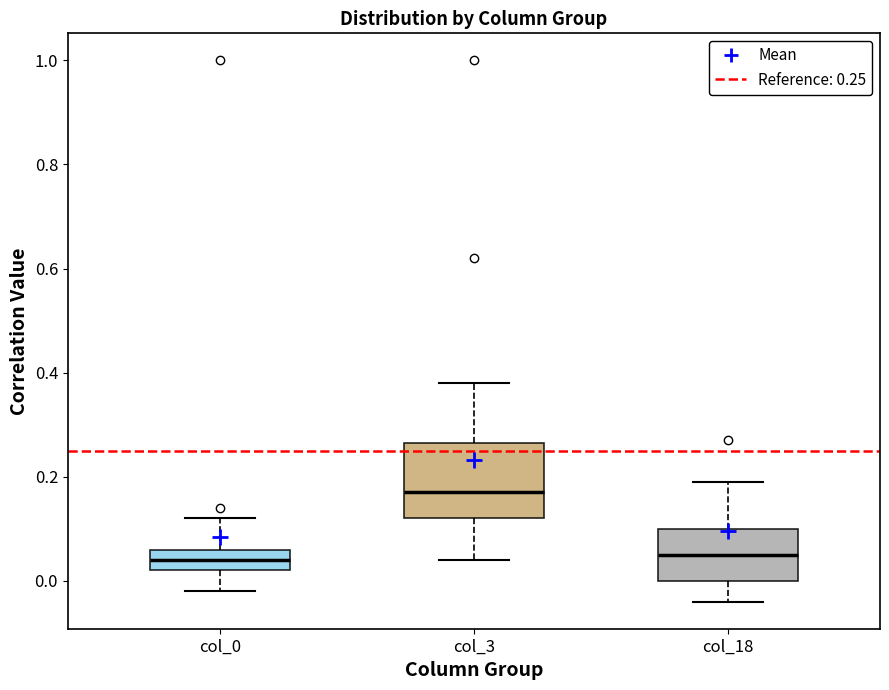

Where is the lower edge of the box for col_18 on the y-axis? The values are not printed on the chart, so give them approximately, as read against the axis.

0.00